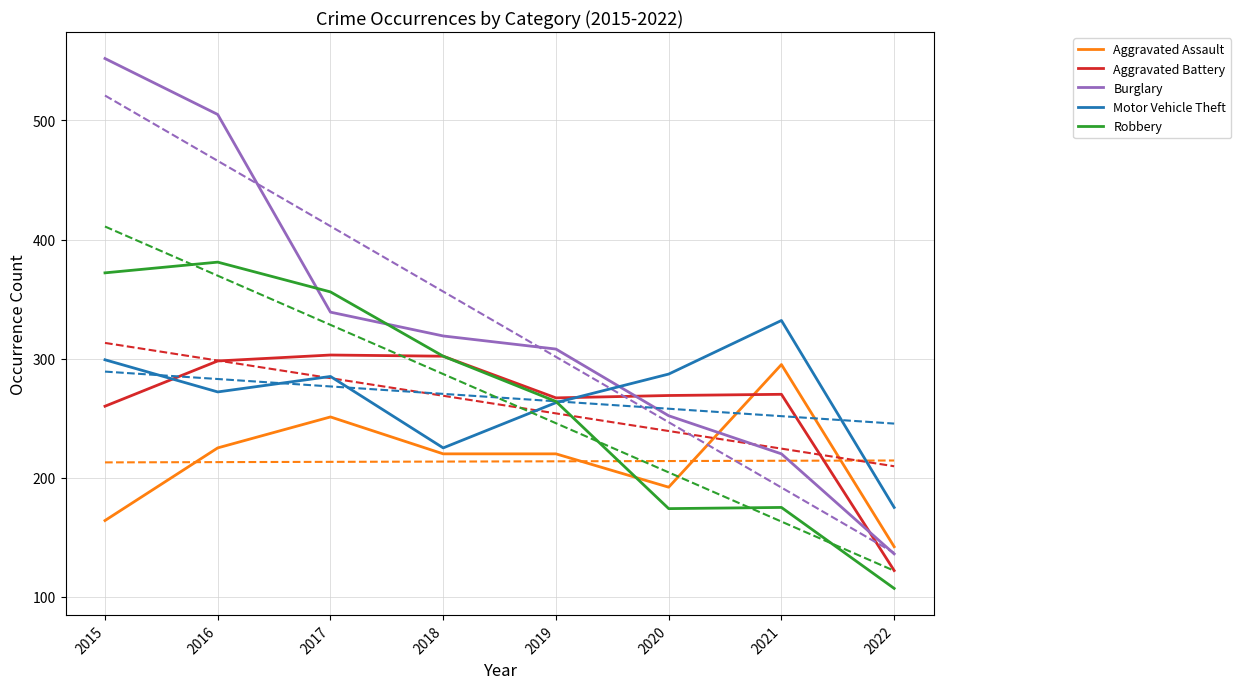

What is the maximum value for Aggravated Assault?

295